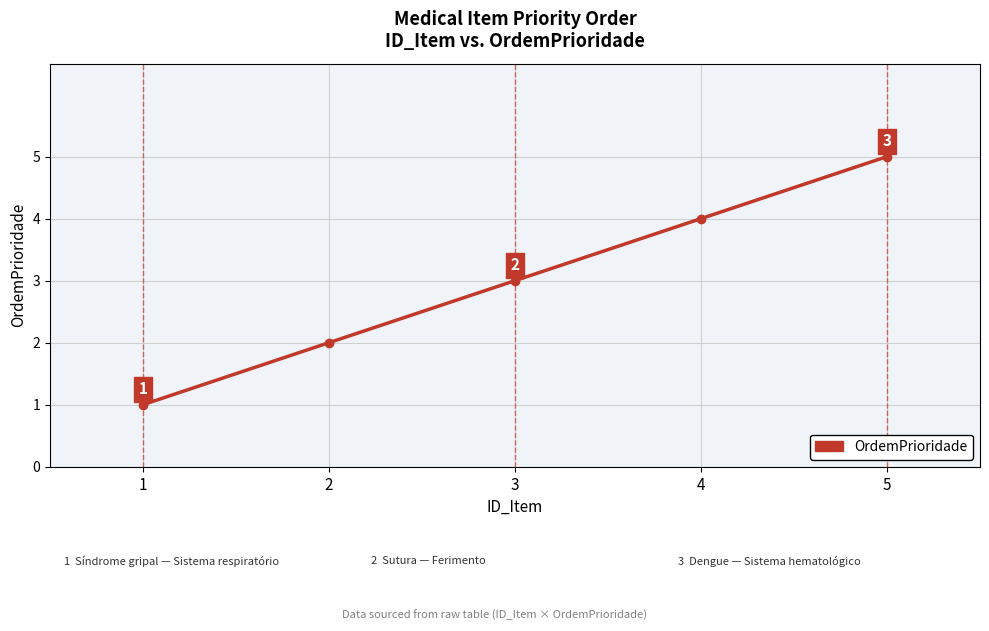

True or false: the data shows 6 at 4.

False